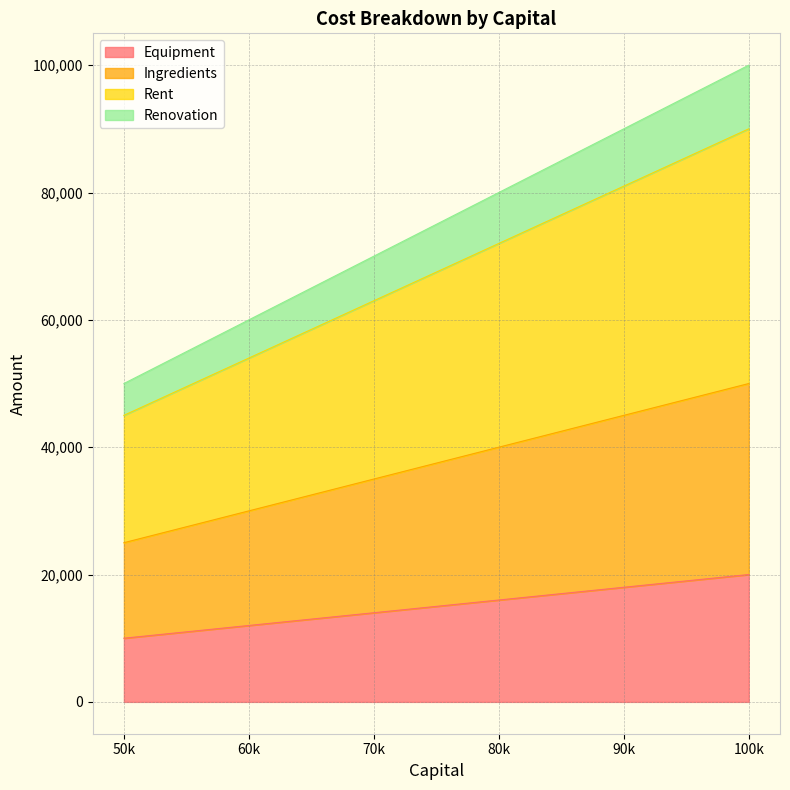

Is it true that Equipment equals 14000 at 70k?

True